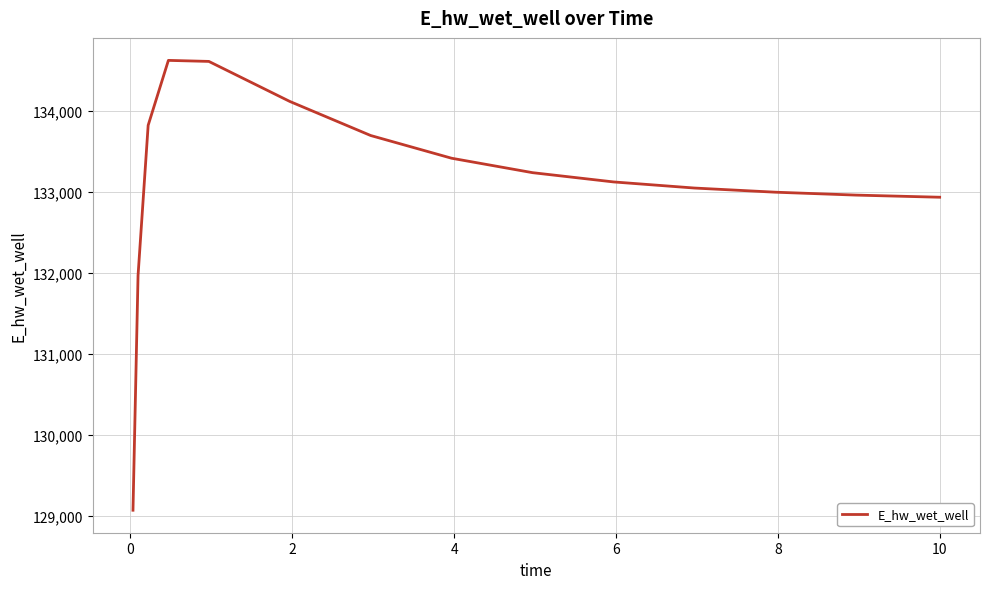

What is the maximum value shown in the chart?

134628.0